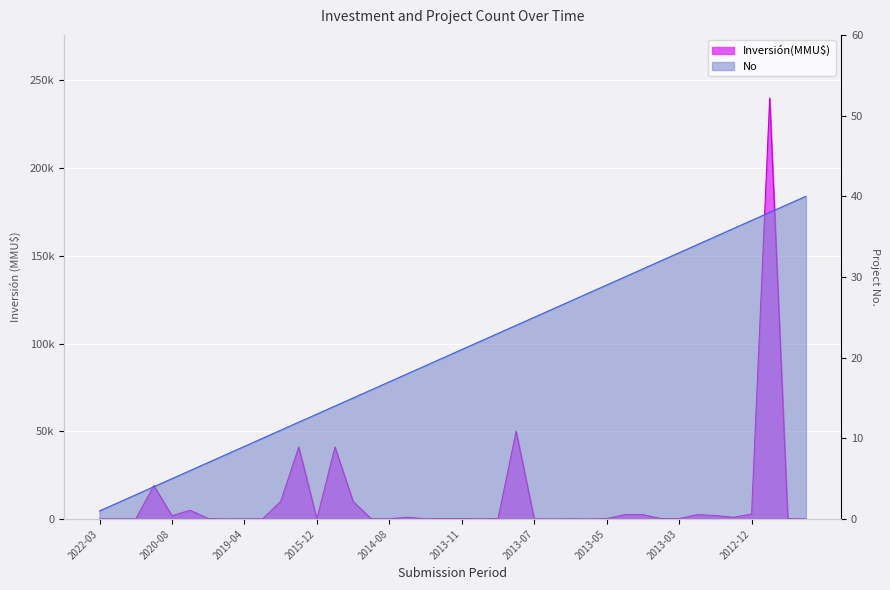

Reading right to left, extract all data points from this chart.

Inversión(MMU$): 0	252	240000	2800	1000	2000	2475	250	250	2475	2500	250	0	119	0	90	50000	250	150	253	250	150	1000	140	150	10000	41000	40	41000	10000	70	200	45	260	5000	1900	19000	45	65	65
No: 40	39	38	37	36	35	34	33	32	31	30	29	28	27	26	25	24	23	22	21	20	19	18	17	16	15	14	13	12	11	10	9	8	7	6	5	4	3	2	1